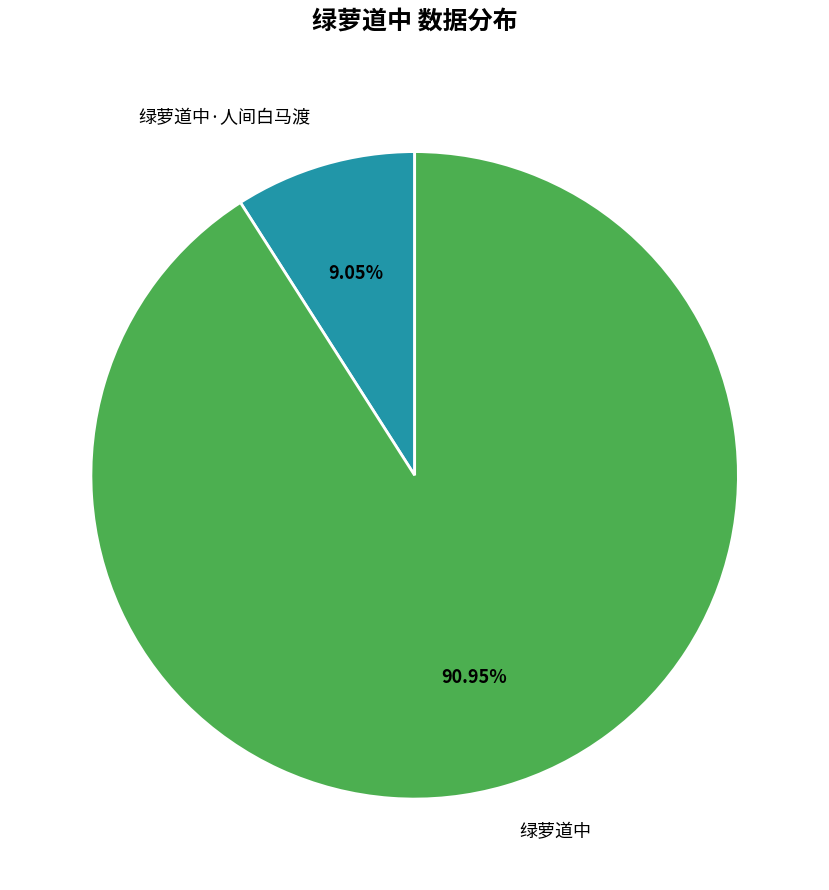

Which has a higher value, 绿萝道中 or 绿萝道中·人间白马渡?

绿萝道中